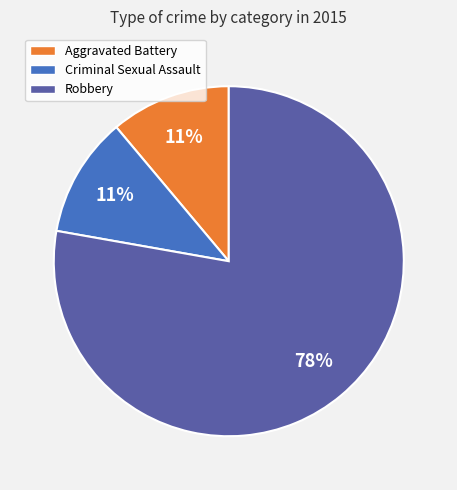

Is there any slice that represents more than half of the pie?

Yes